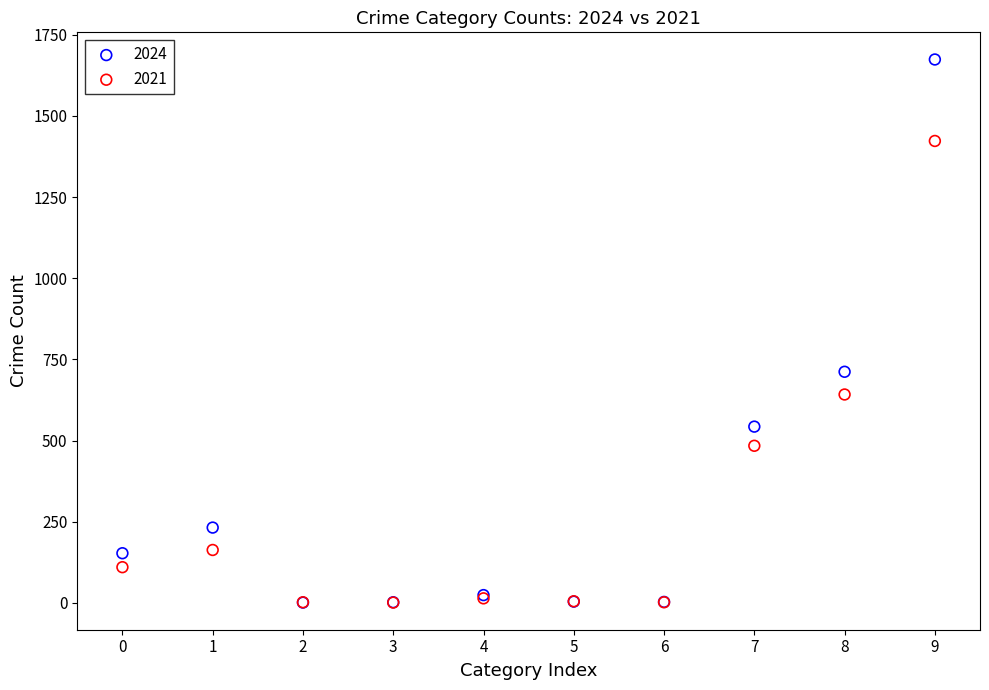

What are all the series names shown in the legend?

2024, 2021